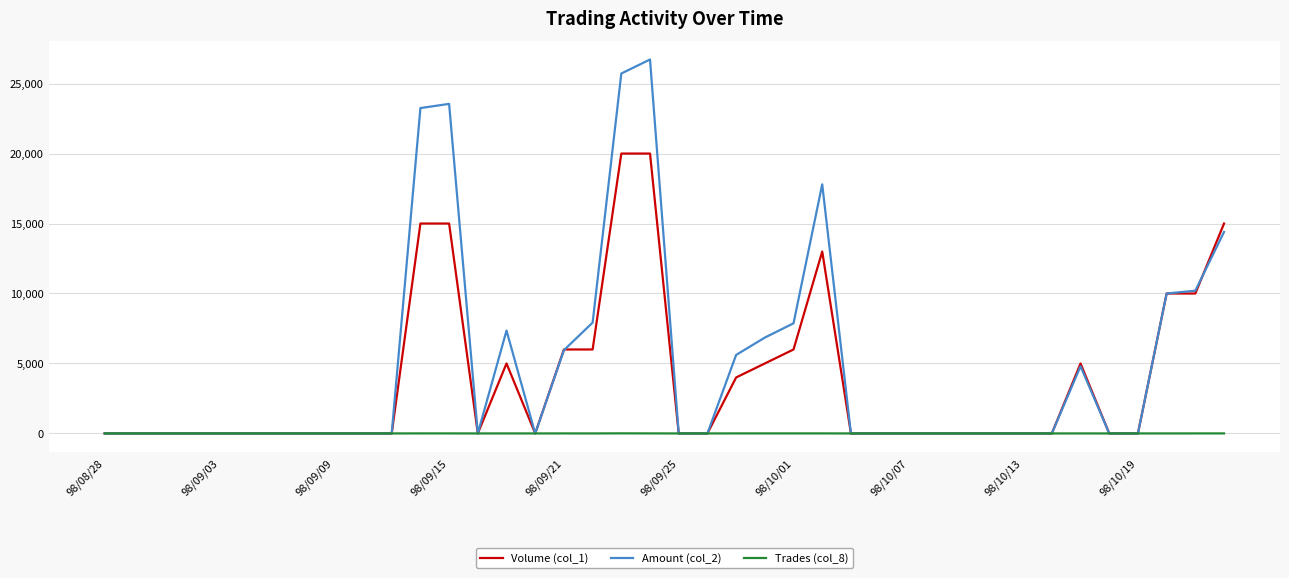

How many lines are shown in the chart?

3